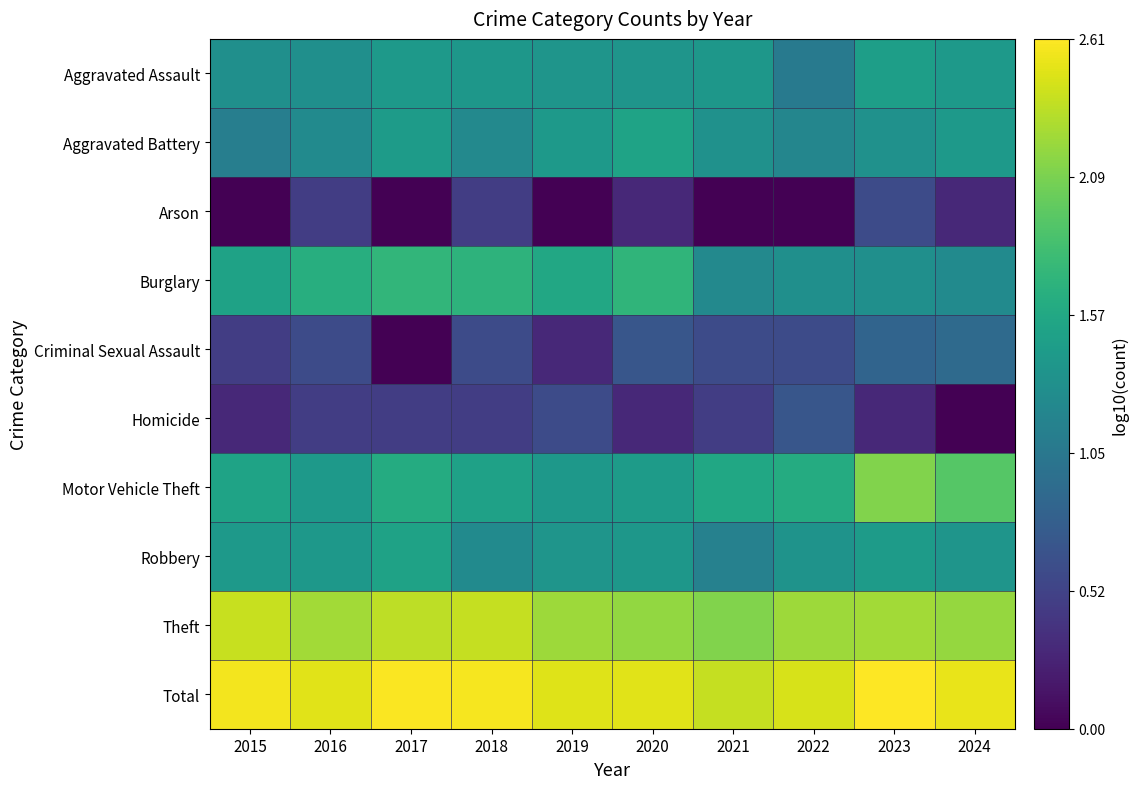

What is the total value across all series at 2024?

13.3